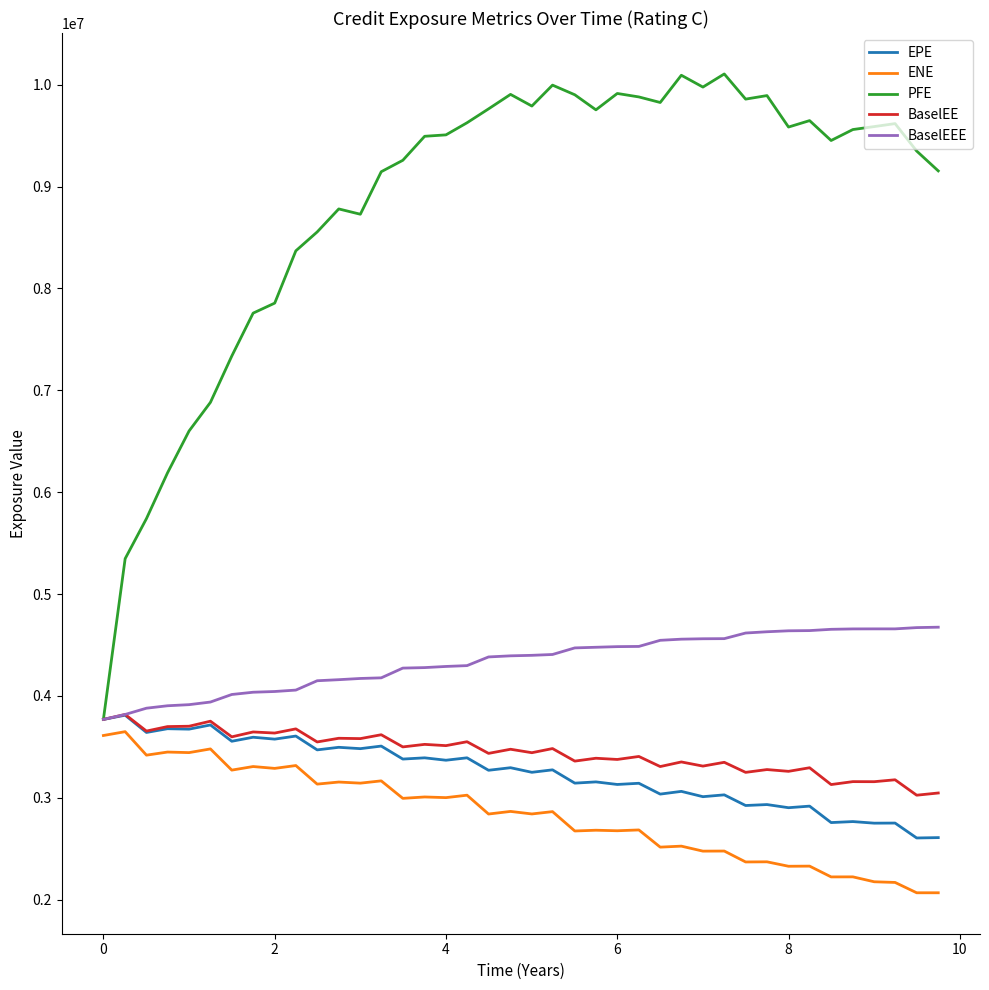

What is the highest value of the PFE series?

10106144.7